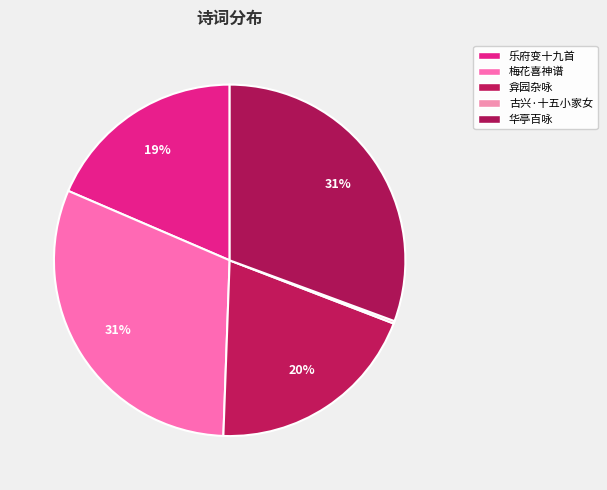

Count the number of slices in the pie.

5